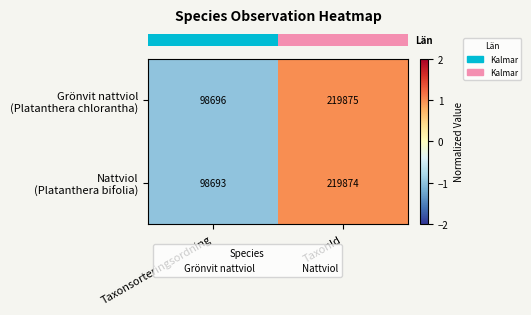

Which label corresponds to the largest value in the chart?

TaxonId